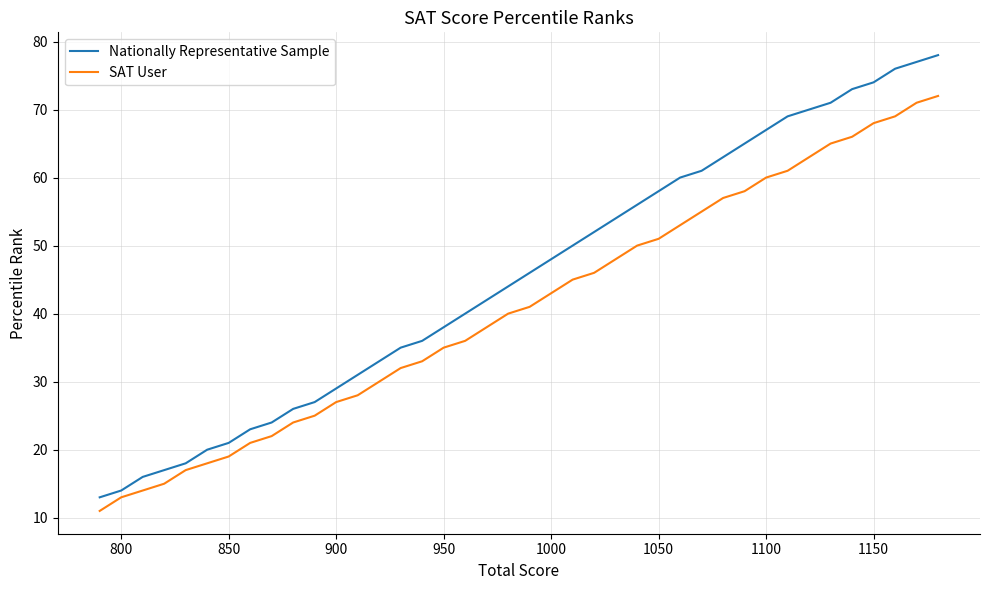

Rank the series by their average value, from lowest to highest.

SAT User, Nationally Representative Sample